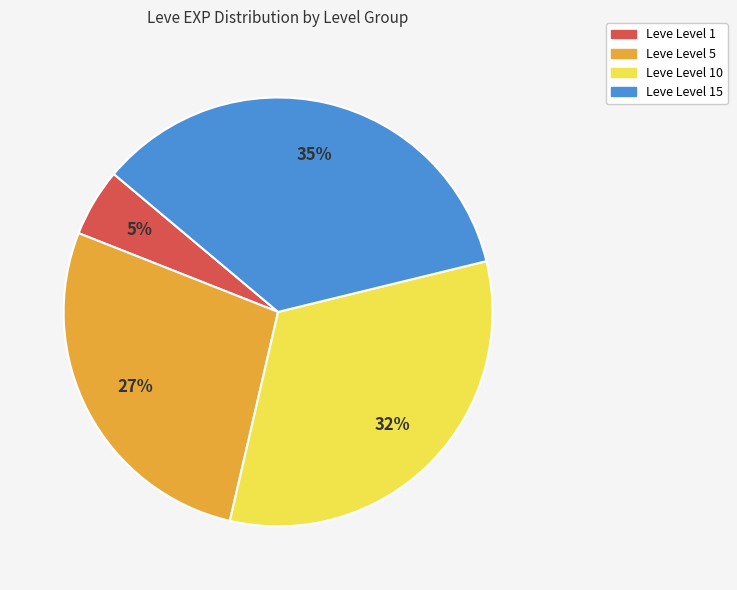

To the nearest percent, what is the average slice percentage?

25%